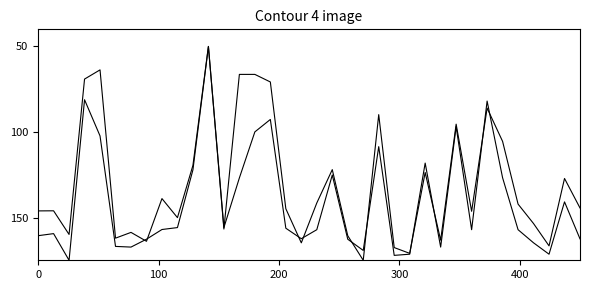

How many lines are shown in the chart?

2